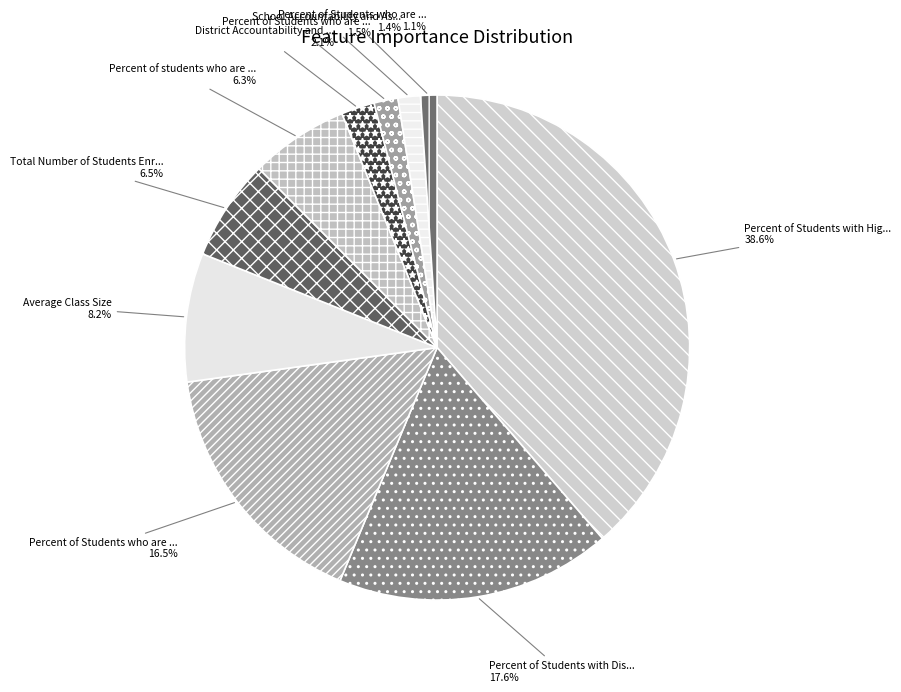

To the nearest percent, what is the difference between the largest and smallest slice percentages?

38%